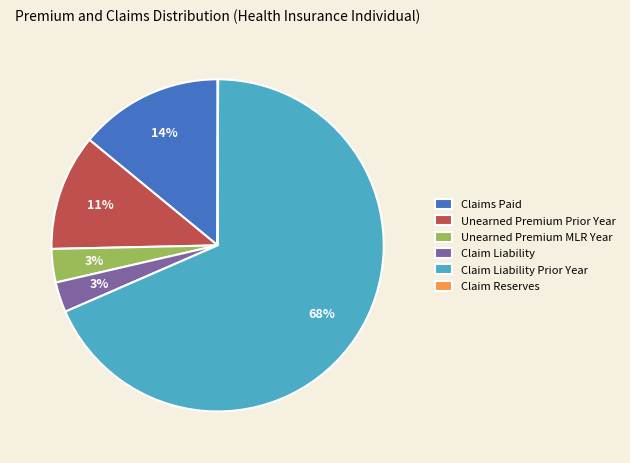

To the nearest percent, what is the combined percentage of Claim Liability Prior Year and Unearned Premium Prior Year?

80%